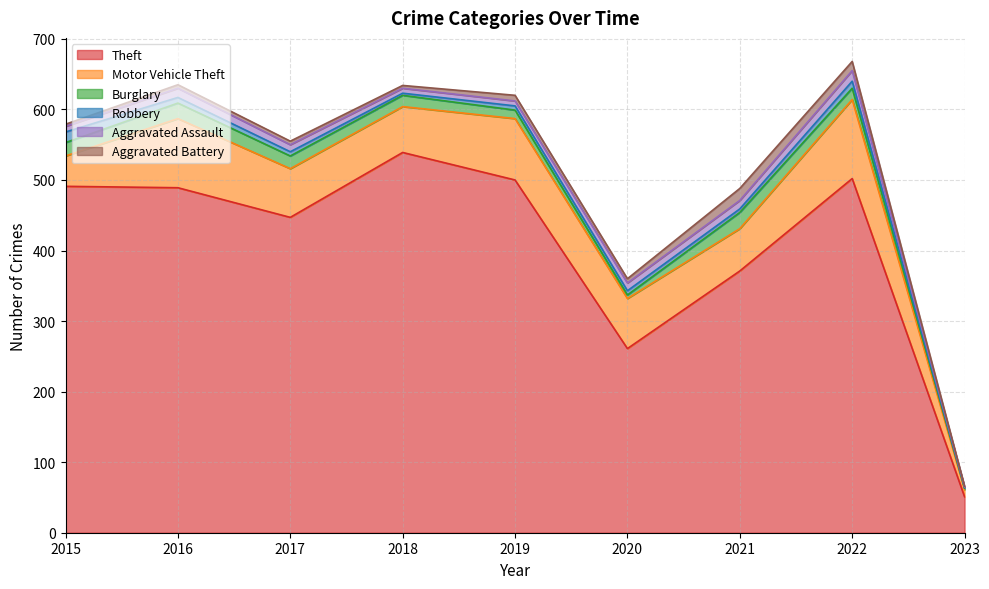

Between 2020 and 2022, which series saw the biggest shift?

Theft